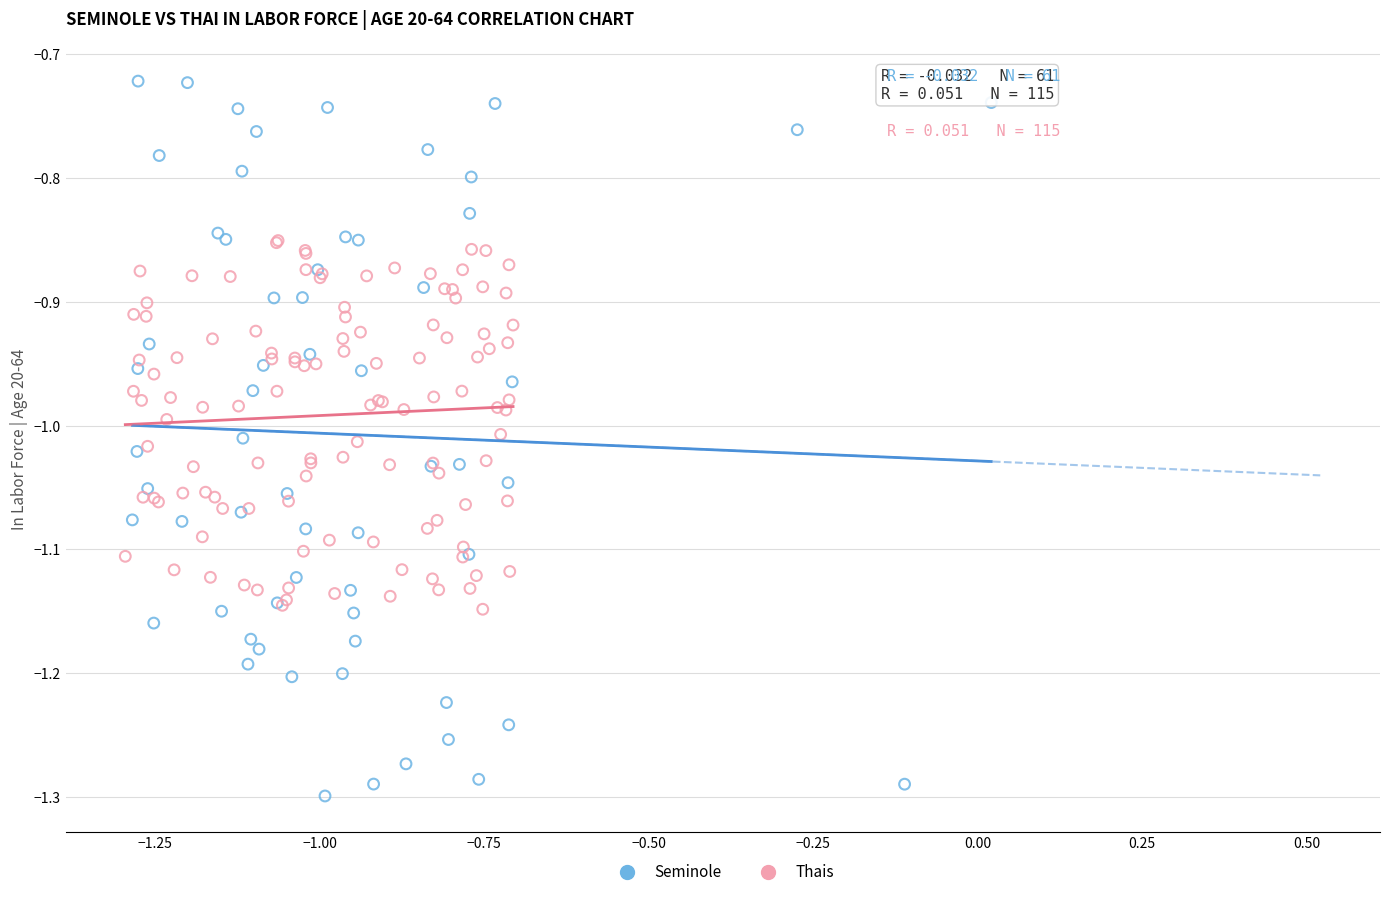

What are all the series names shown in the legend?

Seminole, Thais